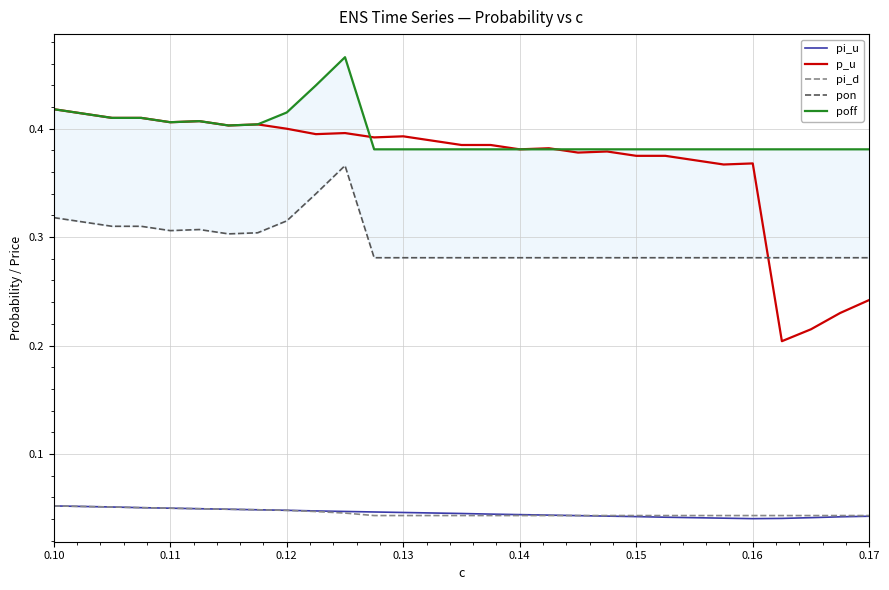

True or false: p_u and pi_d intersect in this chart.

False